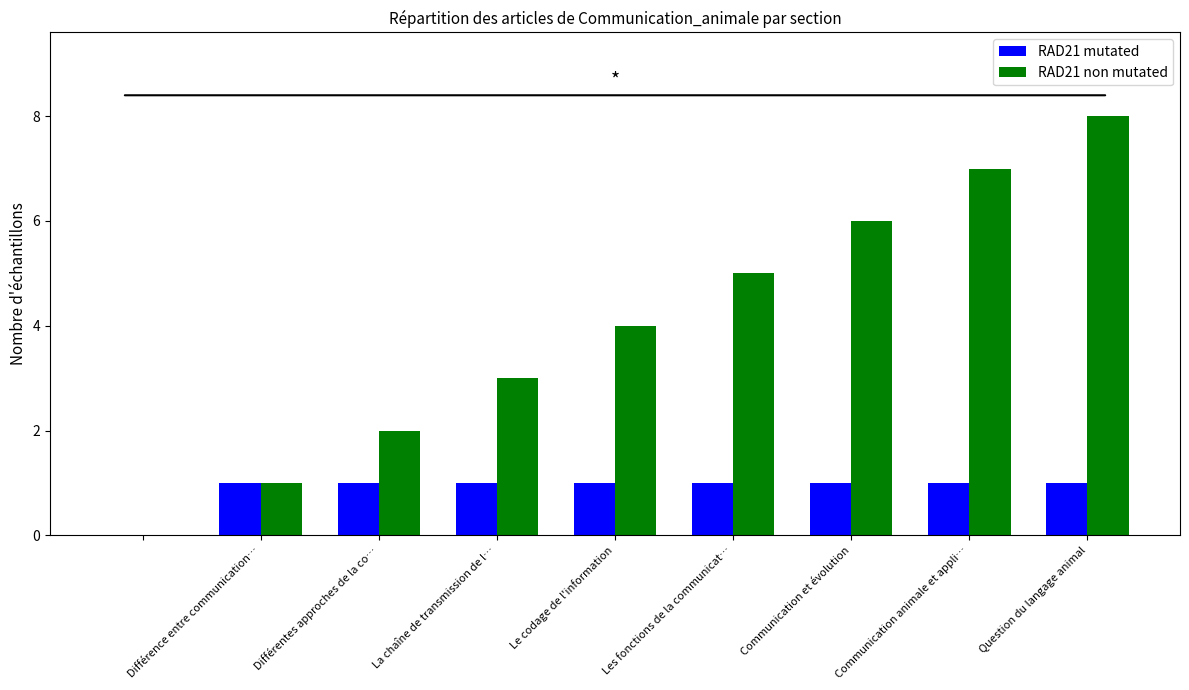

How many groups of bars are there?

9